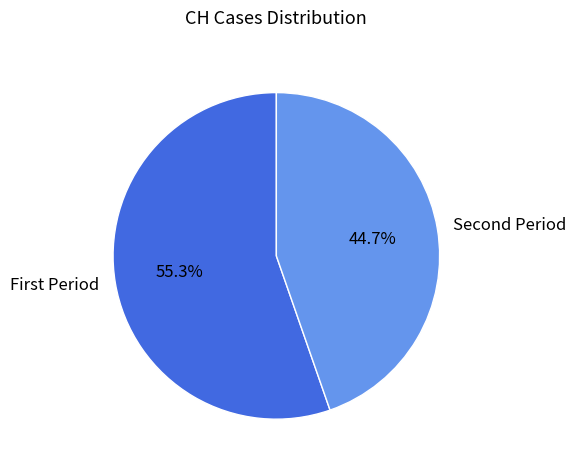

Which category accounts for the majority?

First Period